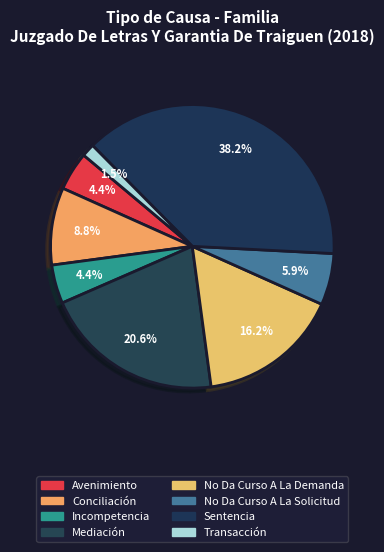

How many segments does this pie chart have?

8